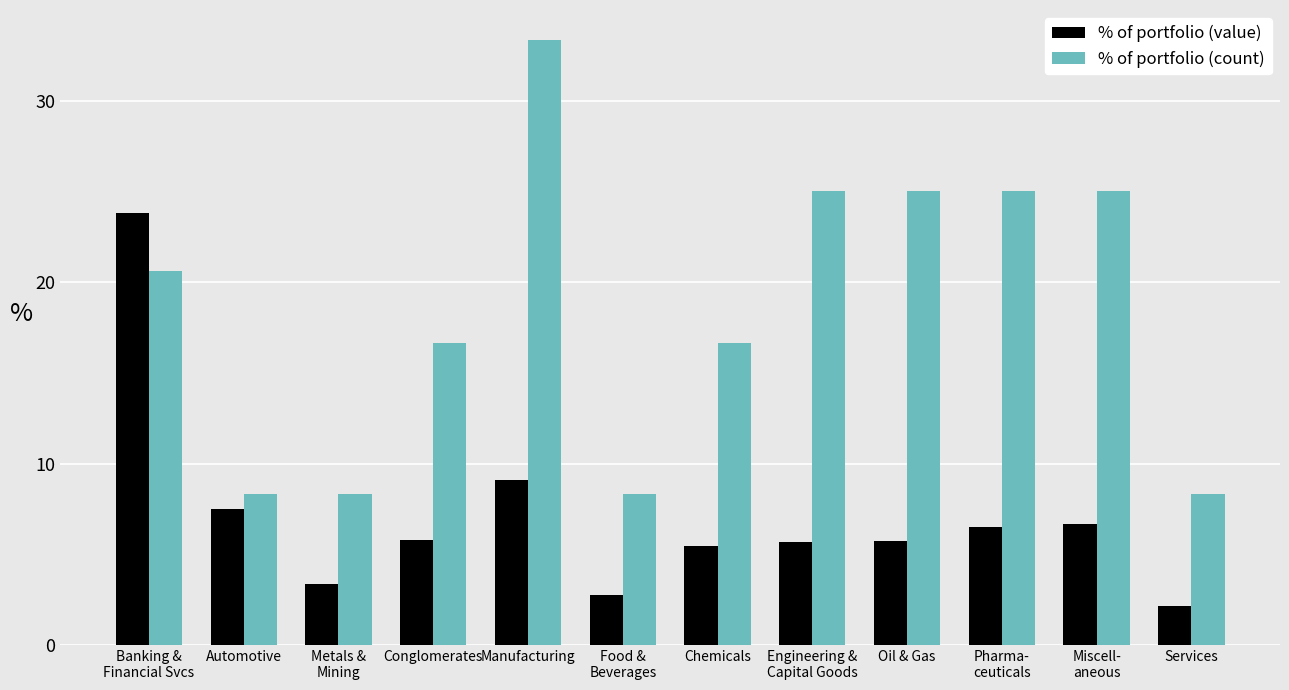

True or false: % of portfolio (value) has a value of 3.3 at Metals &
Mining.

True